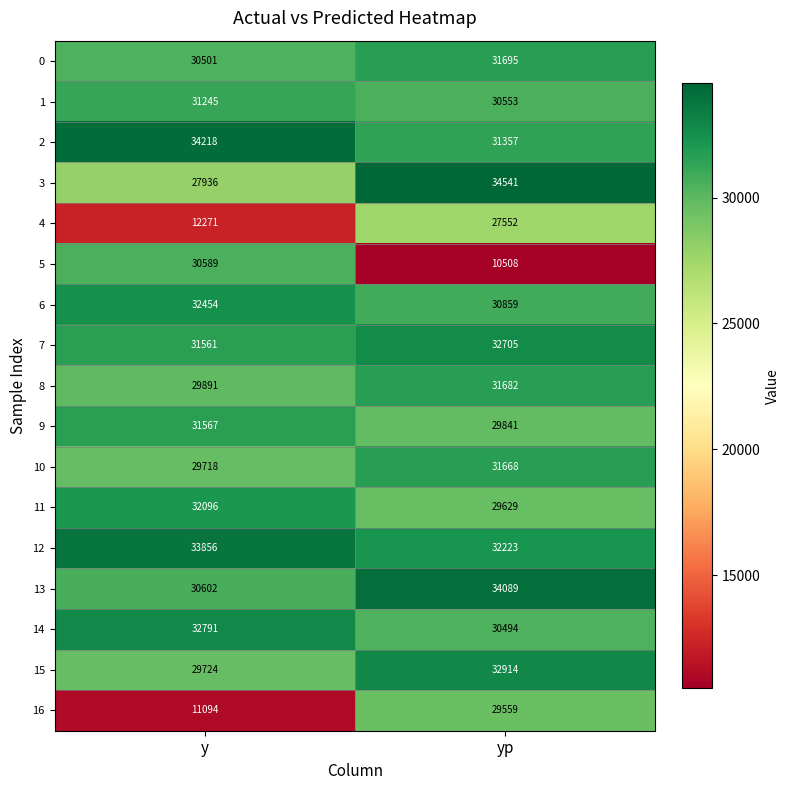

What value does the 10 series have at y, to the nearest 100?

29700